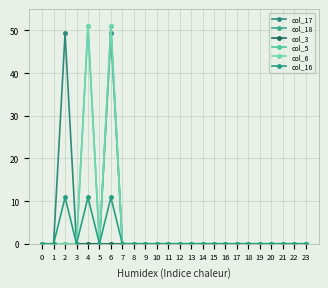

Which series has the largest range (max minus min)?

col_5